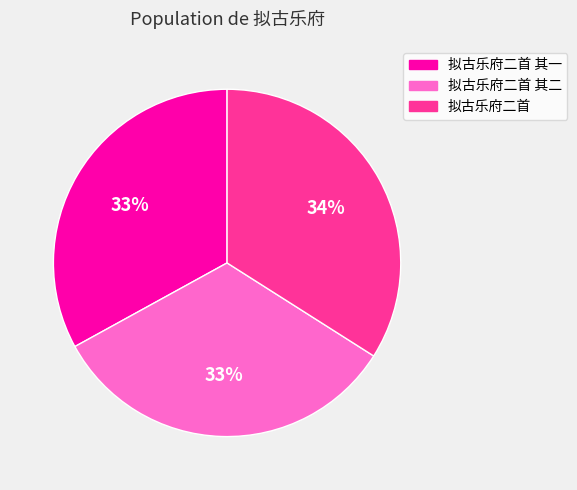

True or false: 拟古乐府二首 accounts for 28% of the total.

False